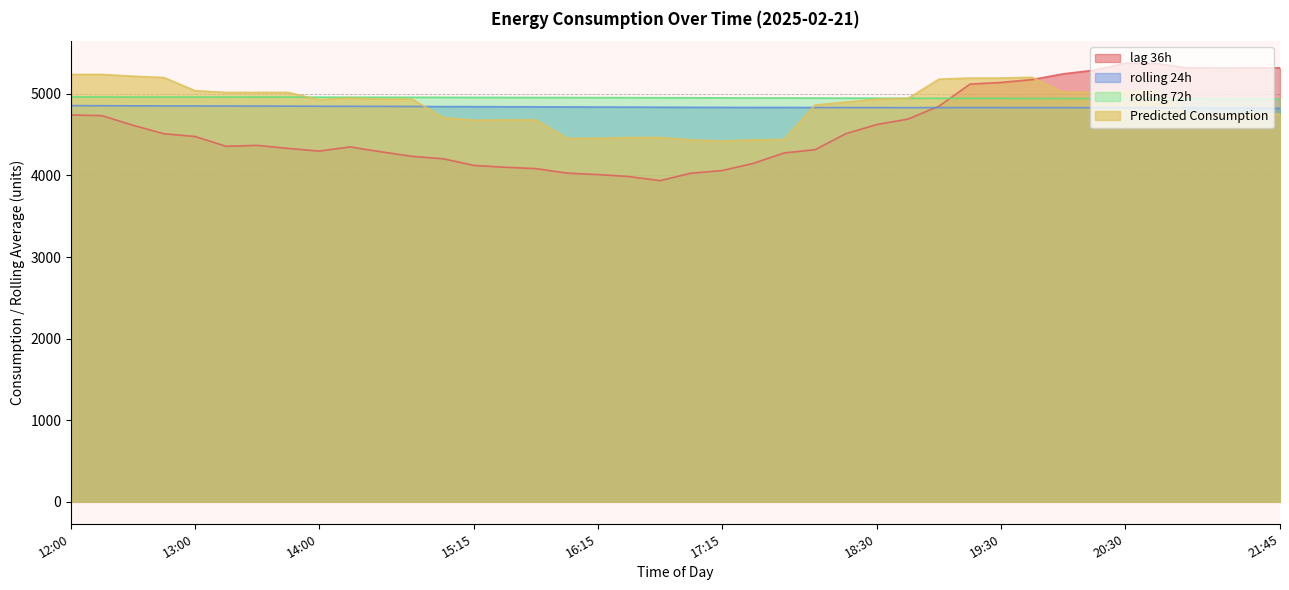

How many lines are shown in the chart?

4